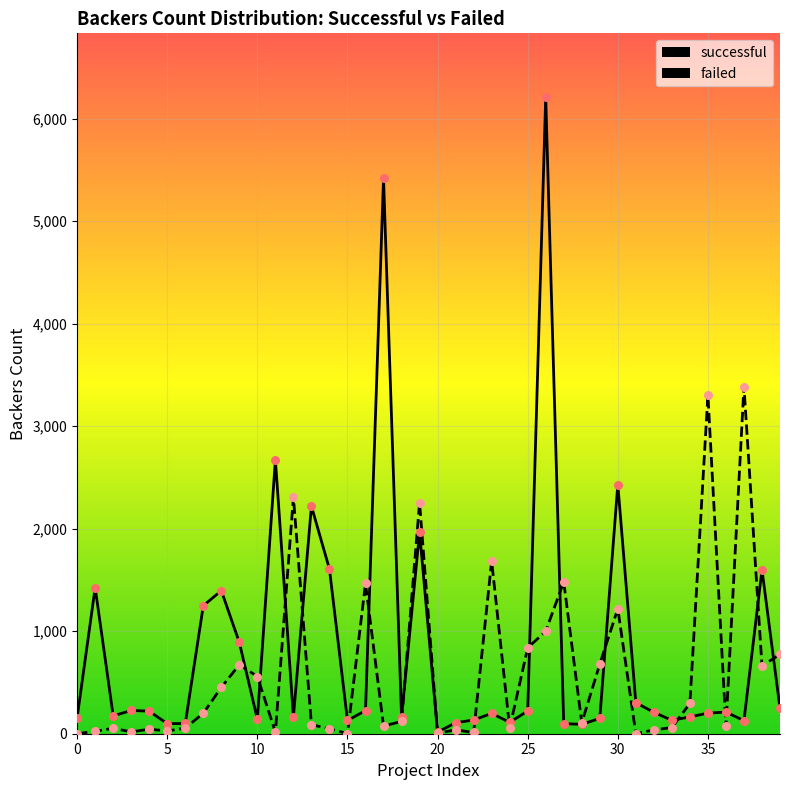

Which series has the largest total across all categories?

successful